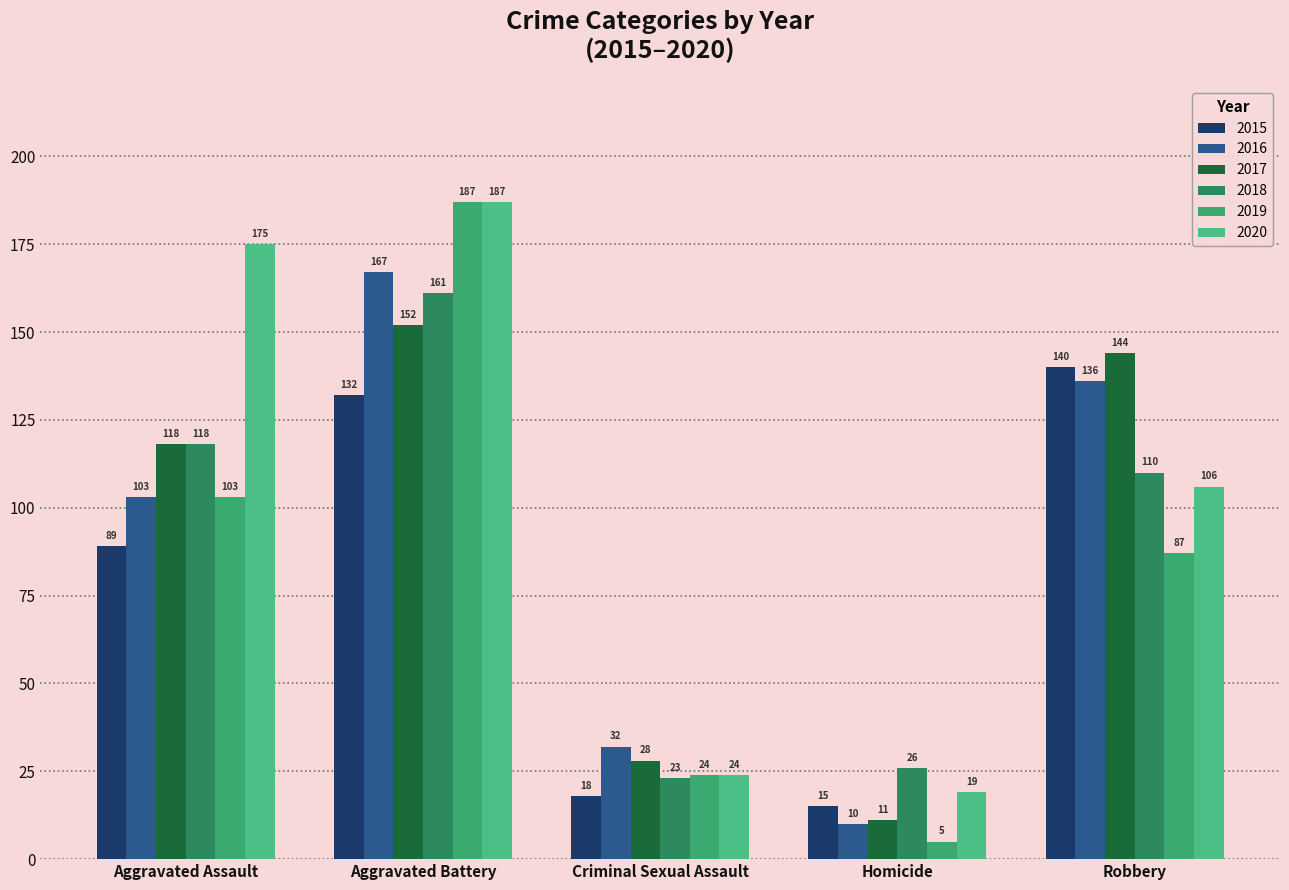

What is the minimum value shown in the chart?

5